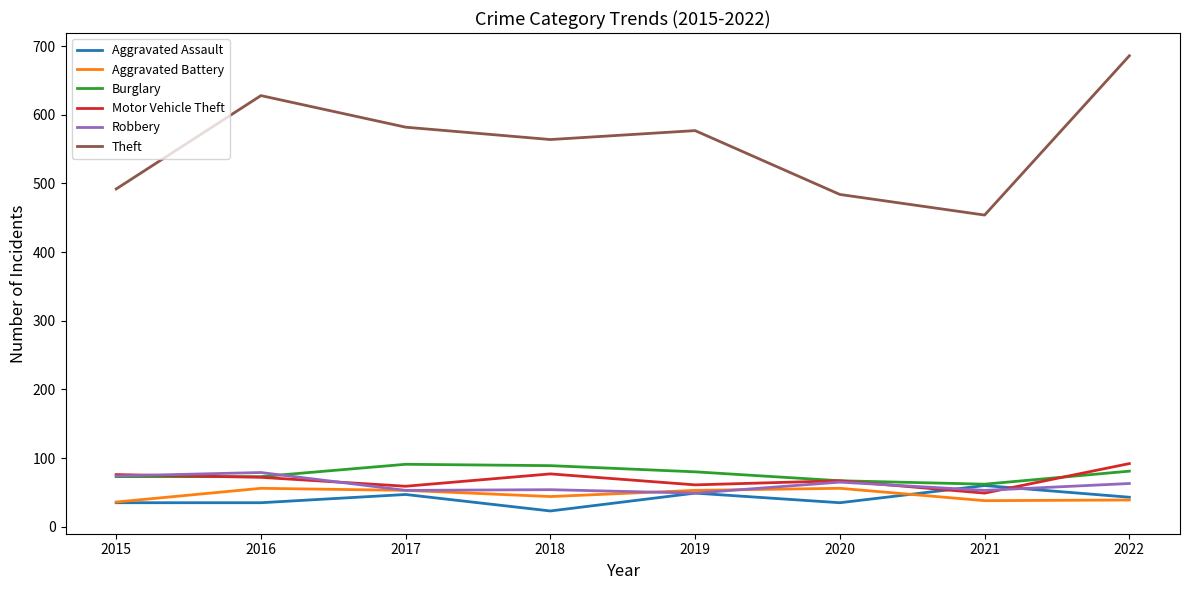

Between 2018 and 2021, which series saw the biggest shift?

Theft